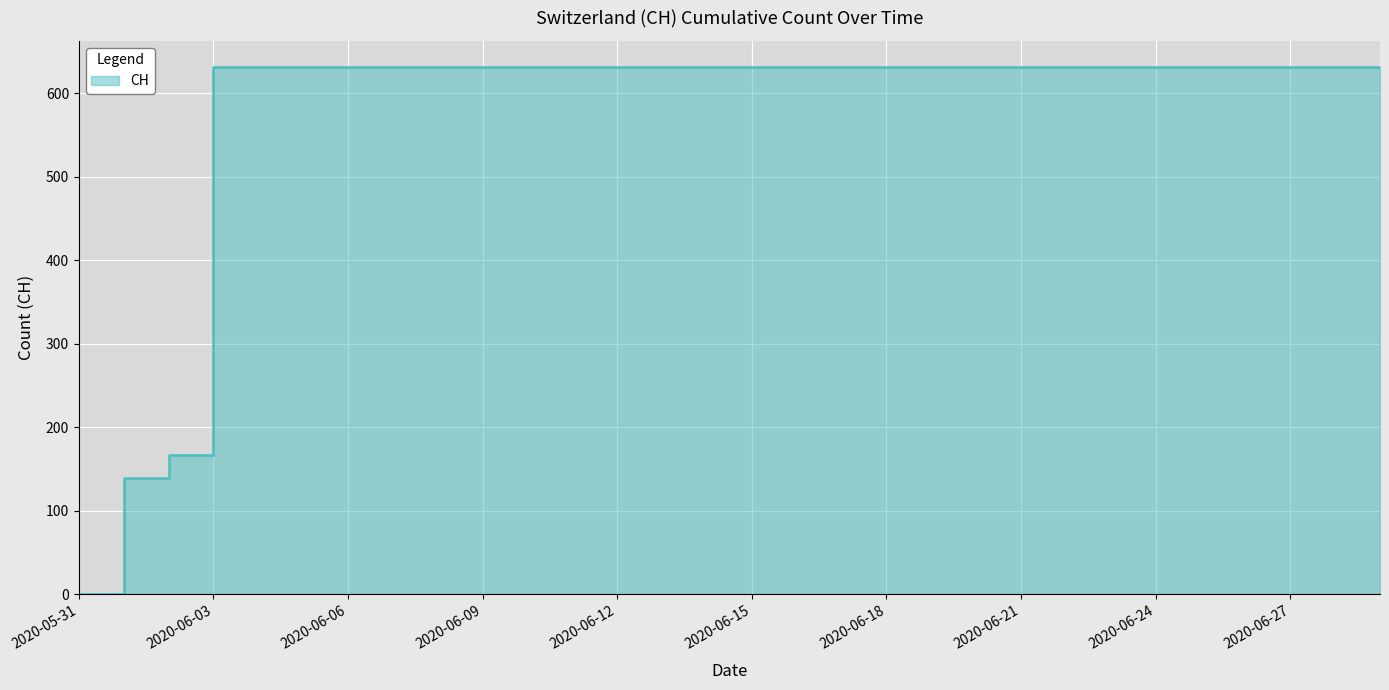

What is the label of the 17th point from the left?

2020-06-16